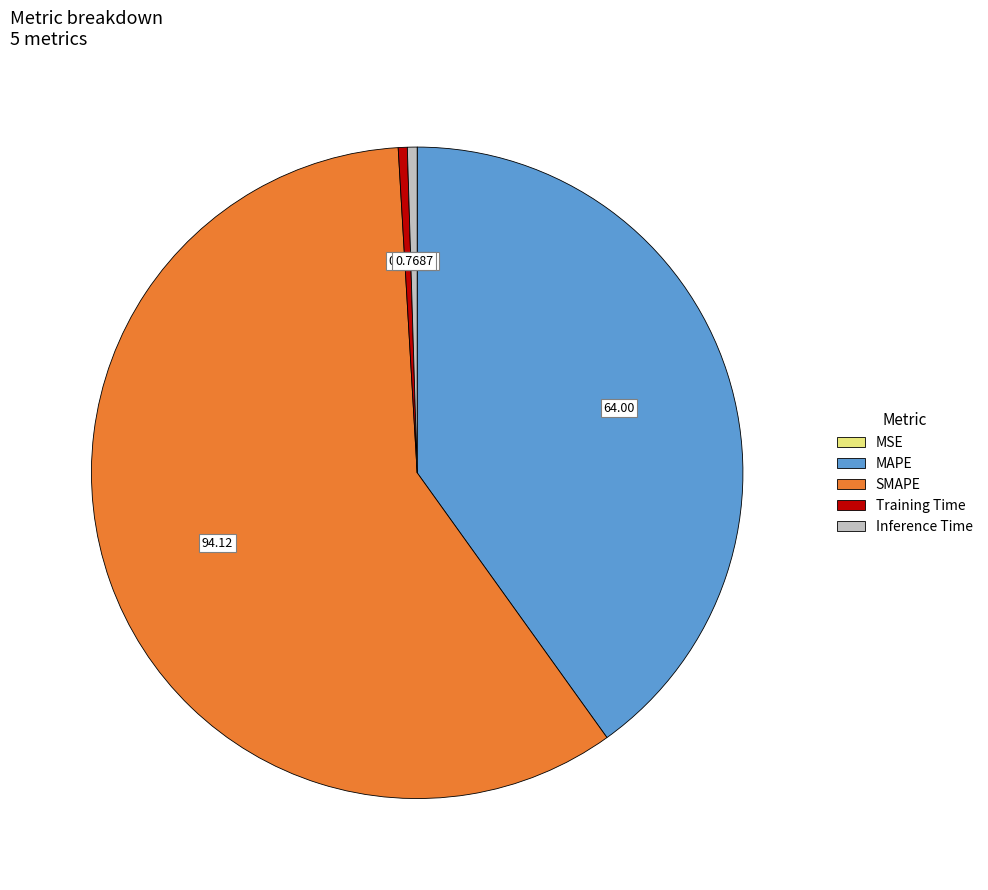

Combined, do SMAPE and Training Time account for over 50%?

Yes